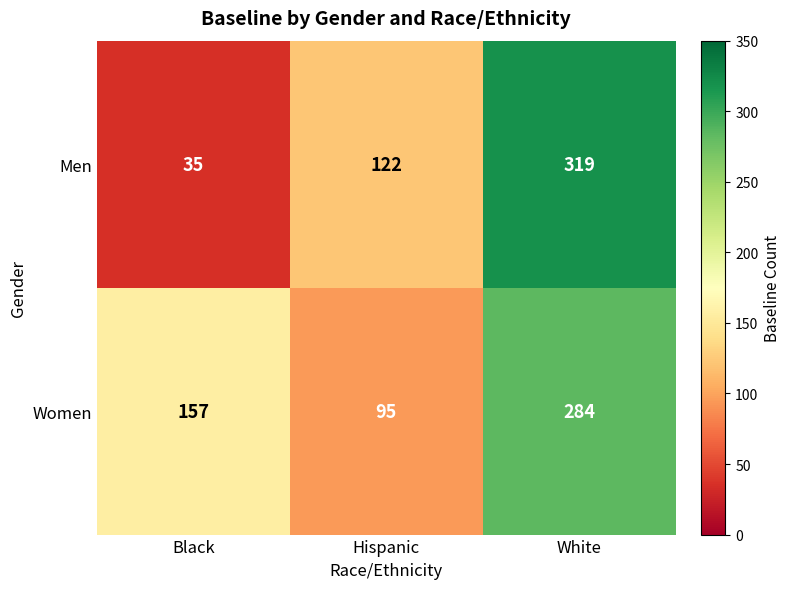

Which label corresponds to the smallest value in the chart?

Black